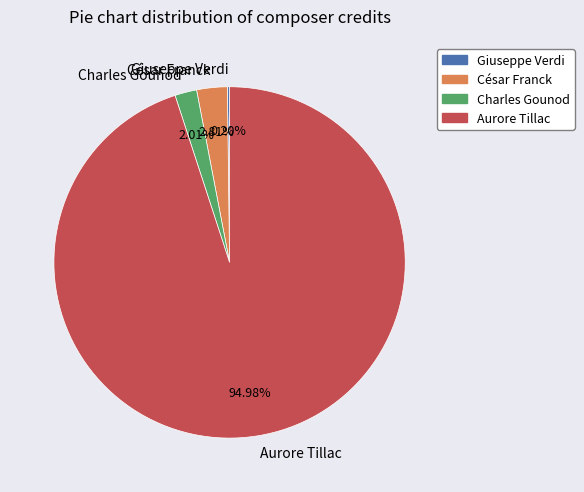

Does Charles Gounod account for over 50% of the chart?

No